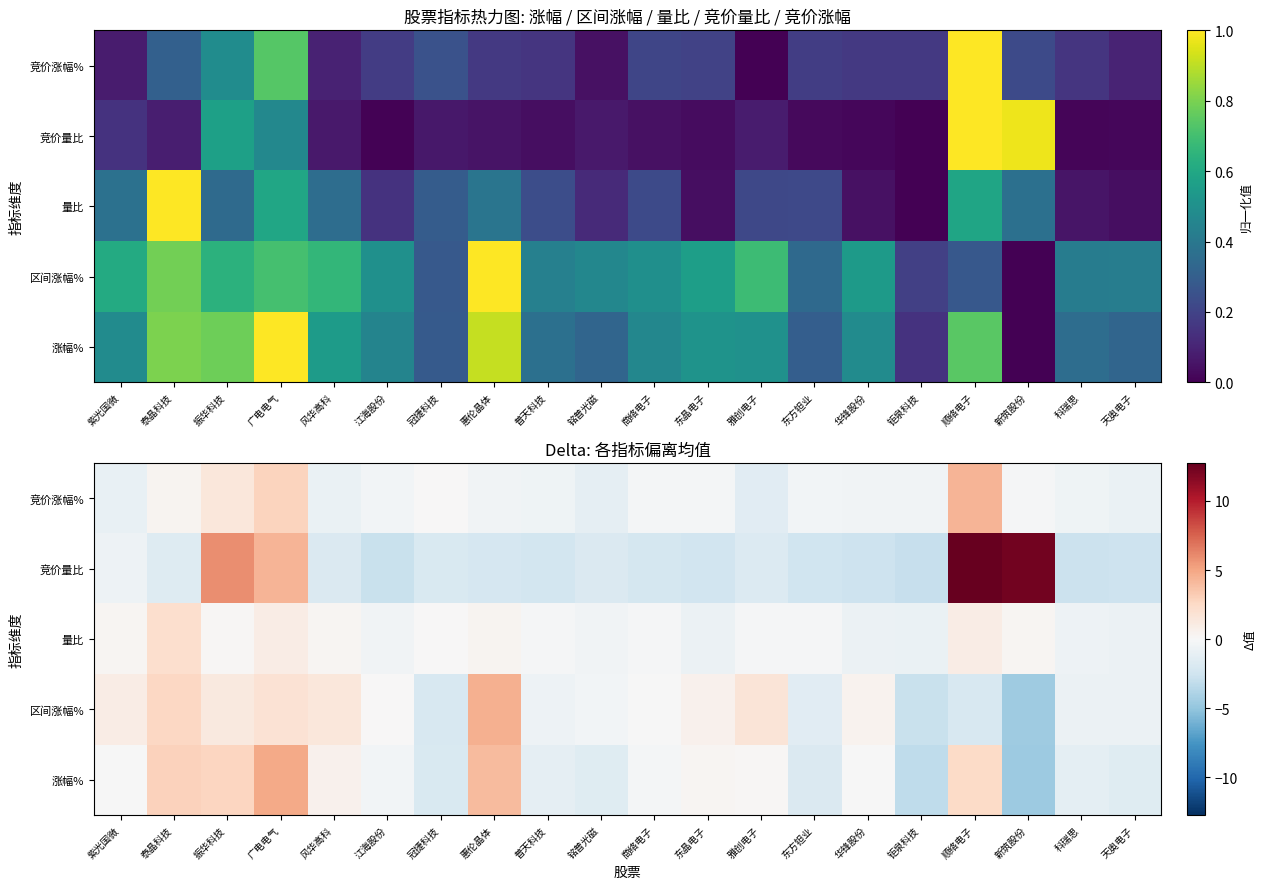

What is the spread (max minus min) of values at 风华高科?

3.3